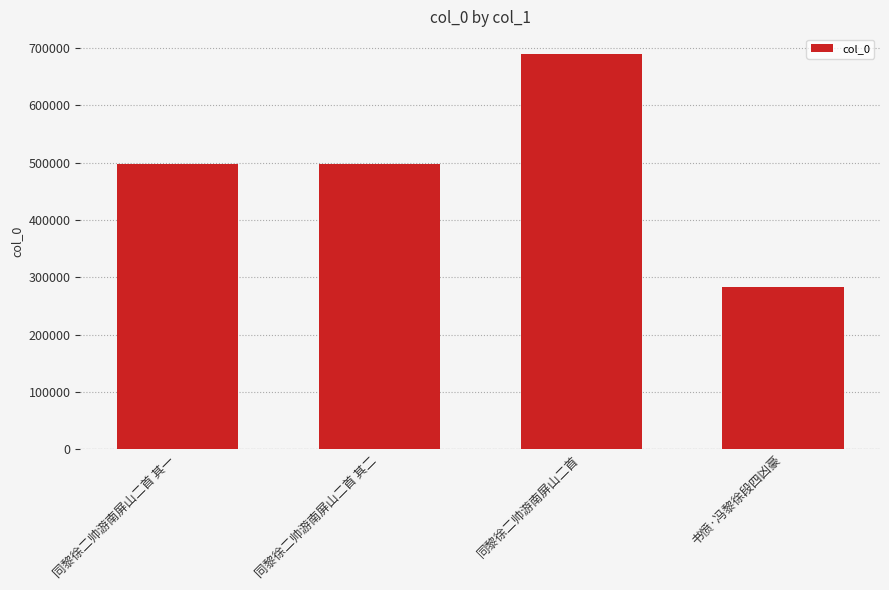

What is the difference between the values at 同黎徐二帅游南屏山二首 and 书愤·冯黎徐段四凶豪?

407355